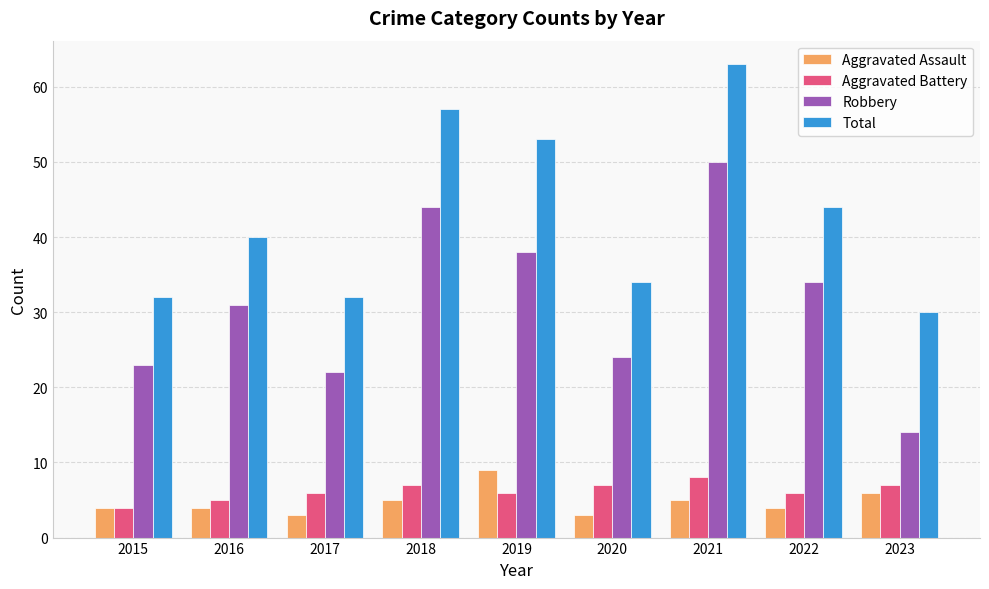

What is the value of the Aggravated Battery bar at the 6th from the left?

7